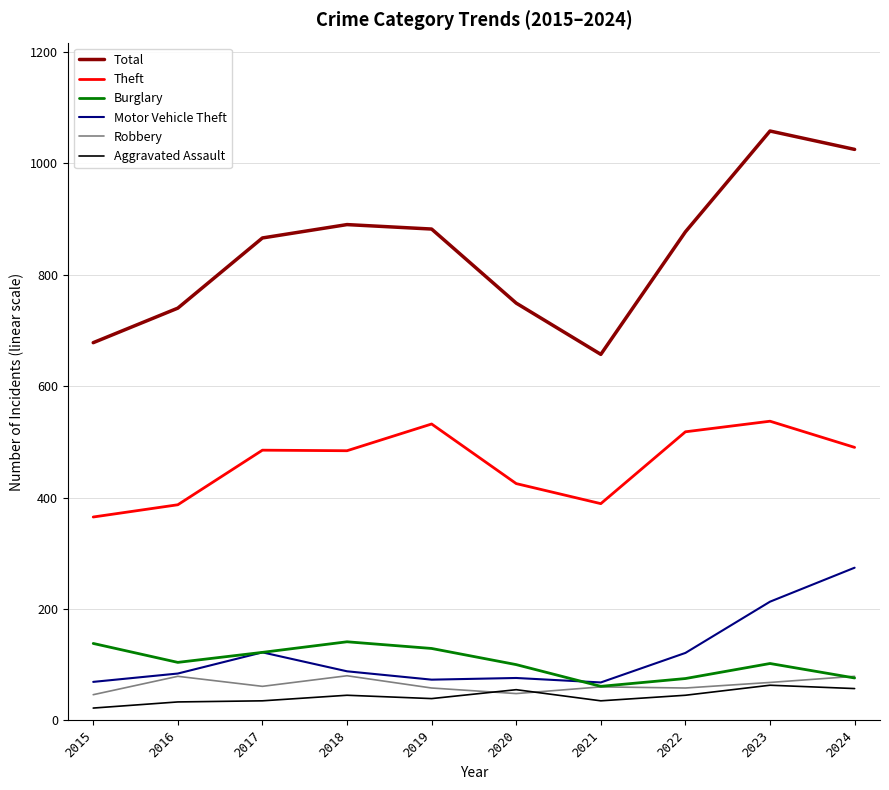

True or false: Total and Motor Vehicle Theft intersect in this chart.

False